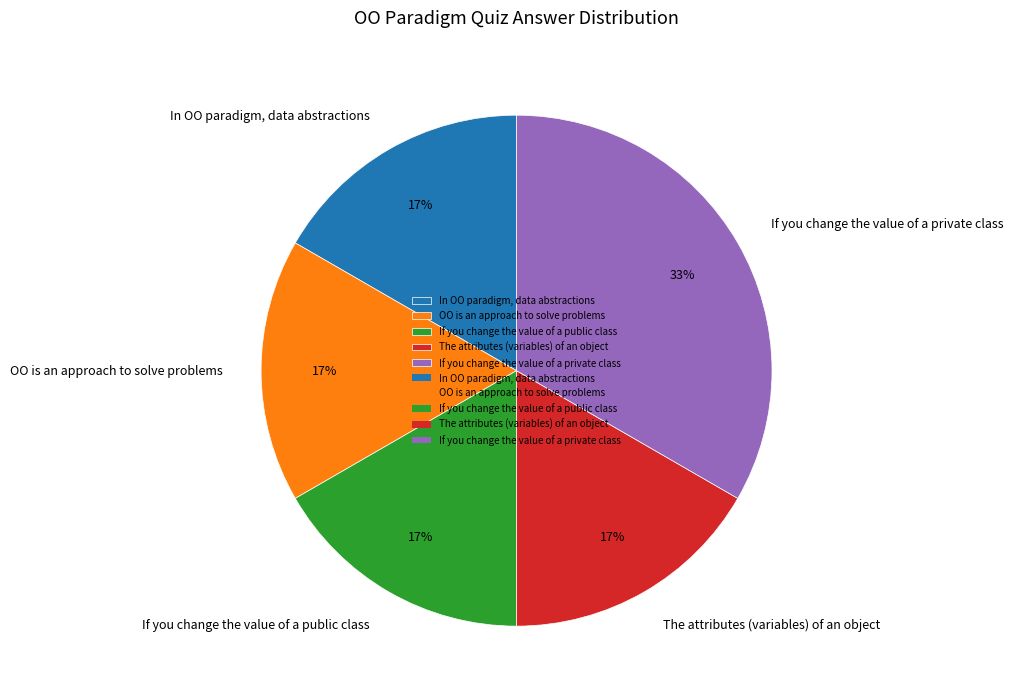

Is there any slice that represents more than half of the pie?

No